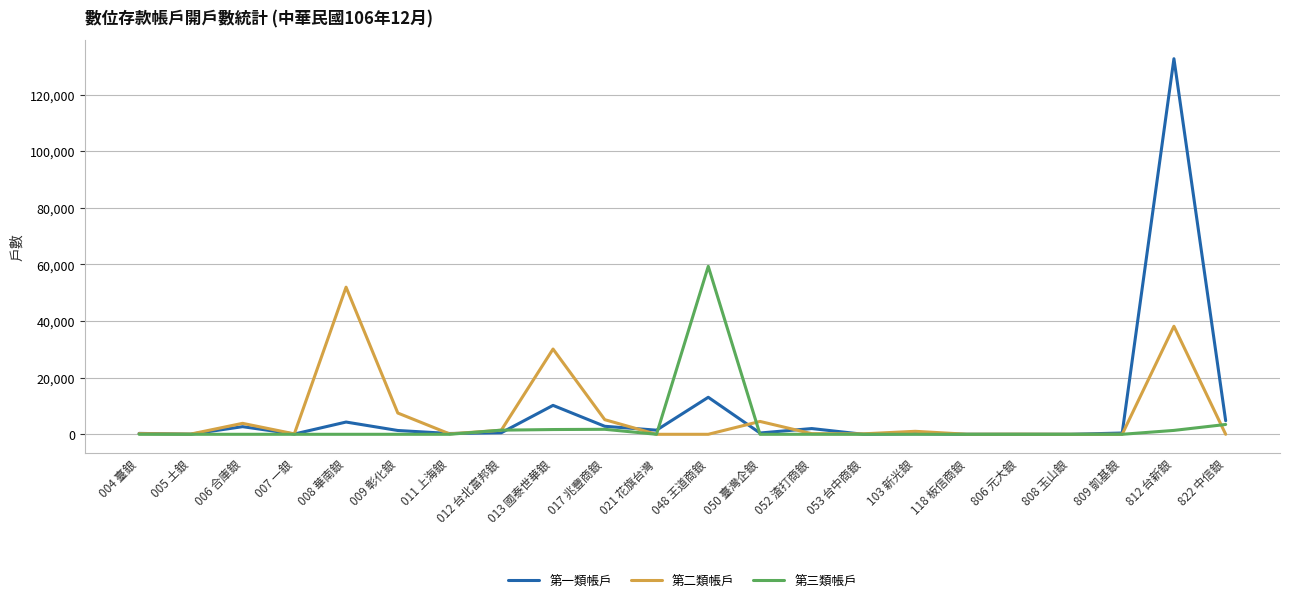

Is it true that 第一類帳戶 equals 1459 at 021 花旗台灣?

True